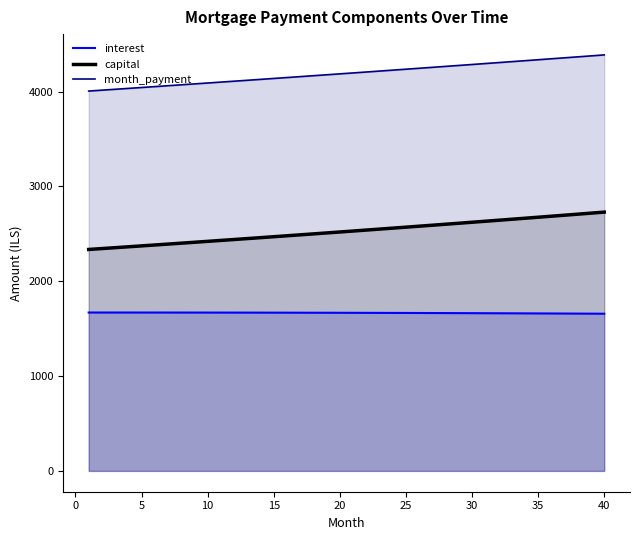

True or false: month_payment and capital cross at least once.

False